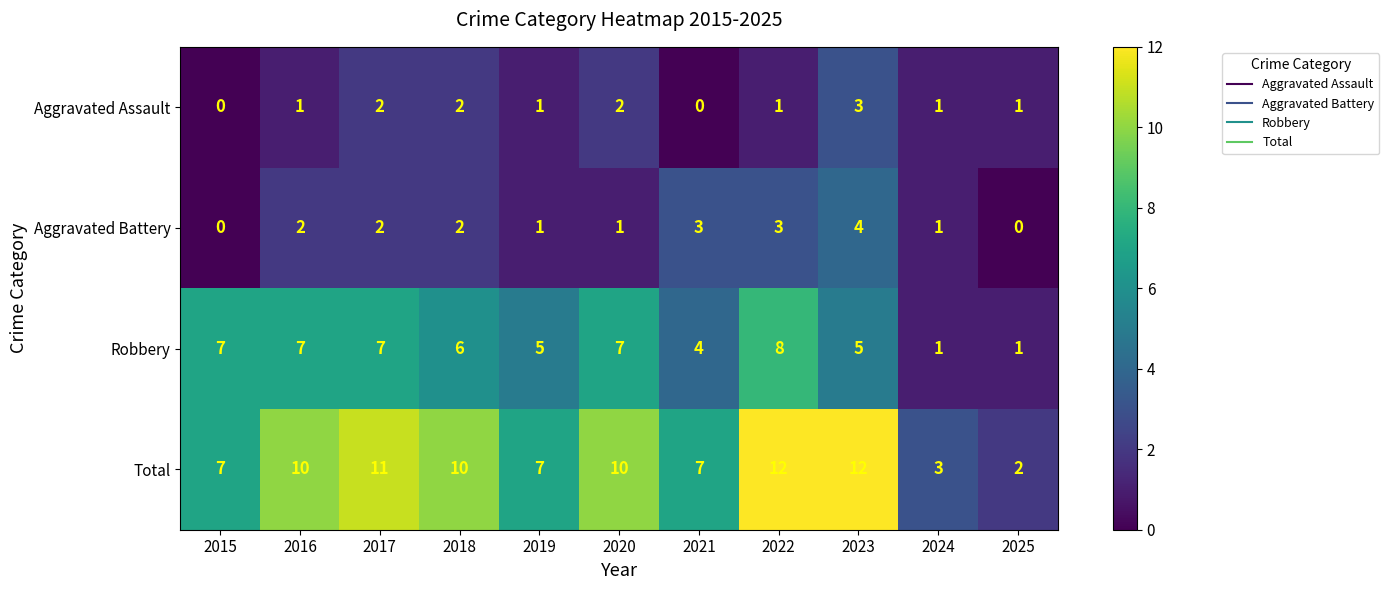

List the series in order of their peak value, highest first.

Total, Robbery, Aggravated Battery, Aggravated Assault